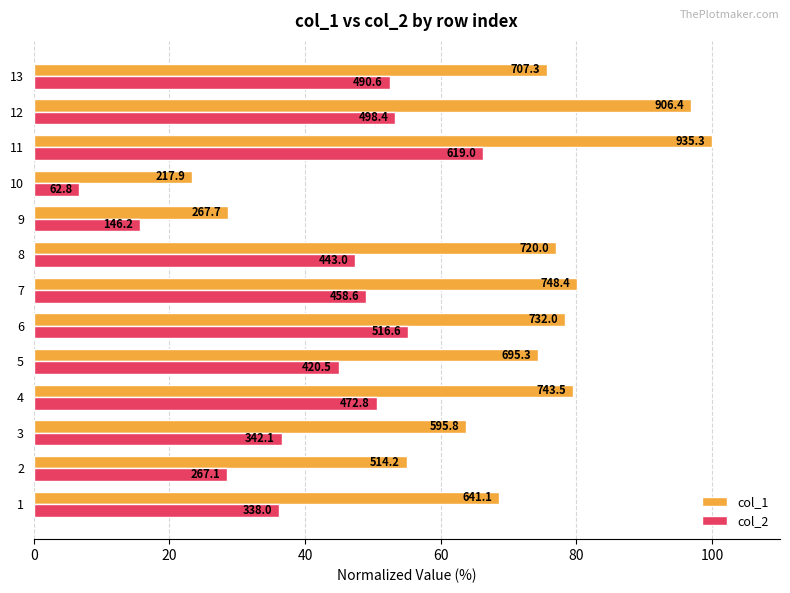

Rank the series by their average value, from lowest to highest.

col_2, col_1